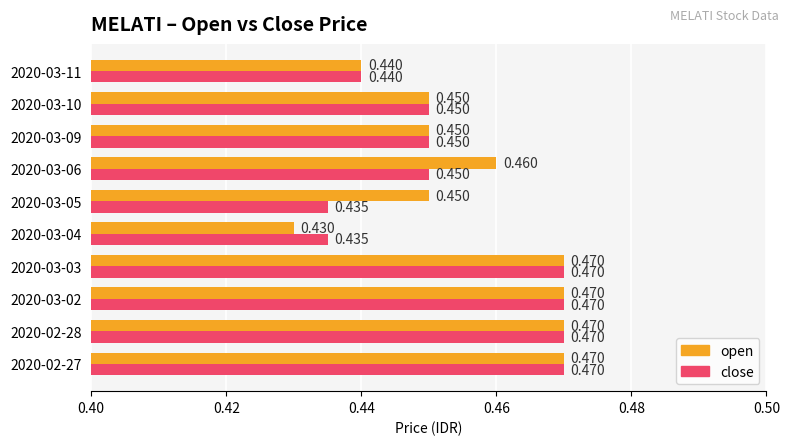

Which series has the largest total across all categories?

open